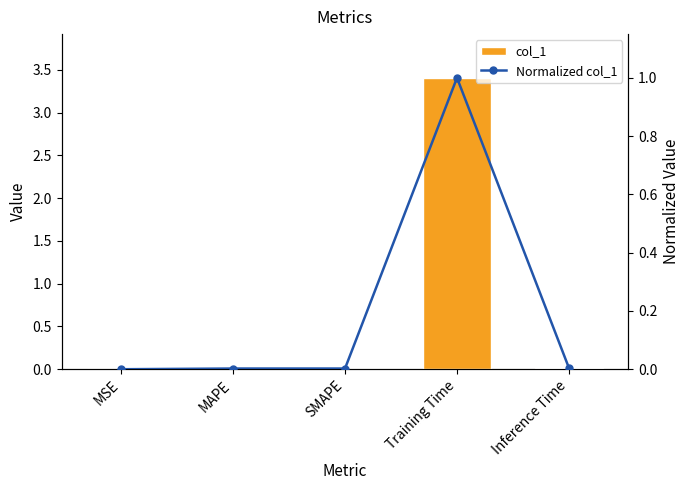

What position from the right is SMAPE?

3